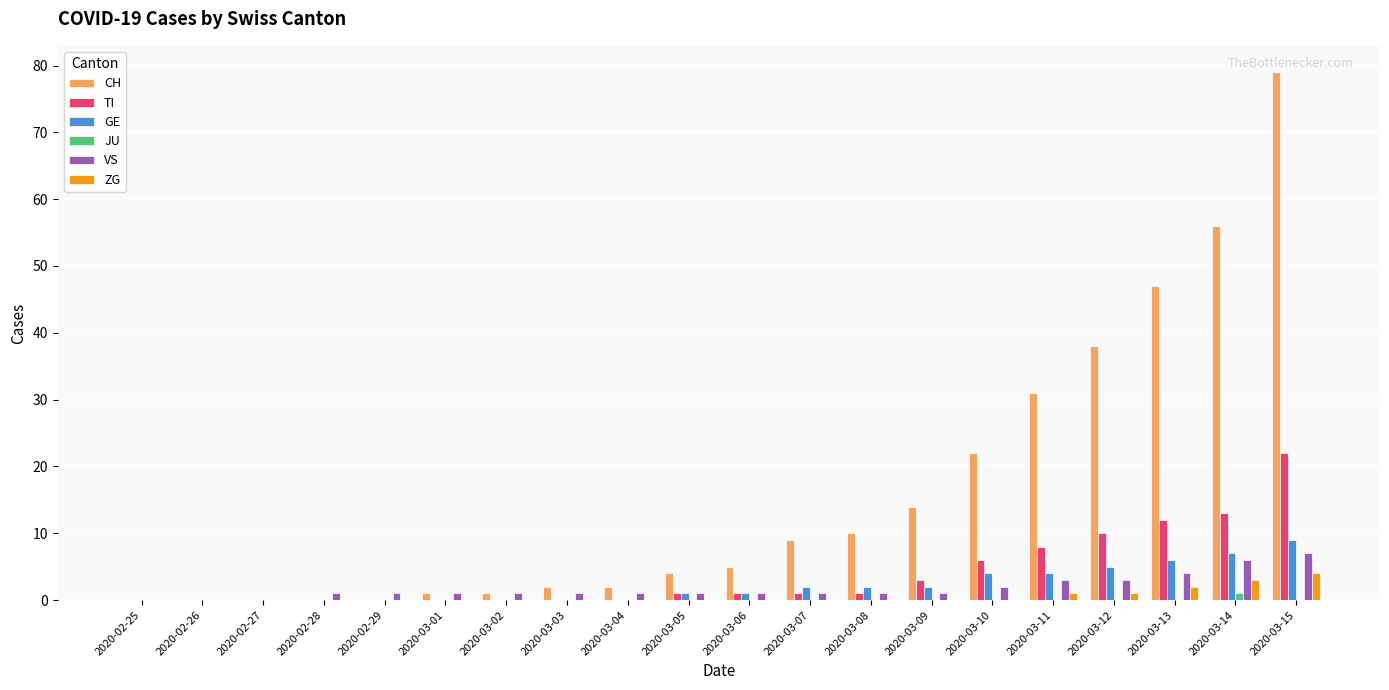

Which series has the largest total across all categories?

CH